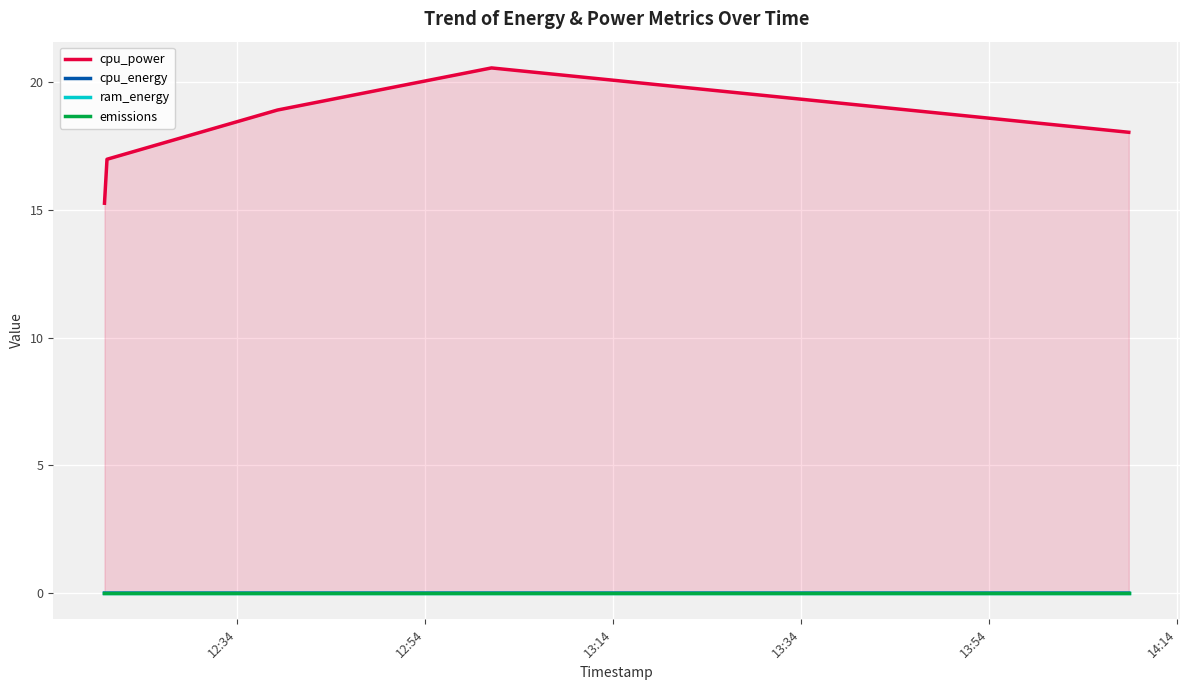

True or false: cpu_power and ram_energy intersect in this chart.

False